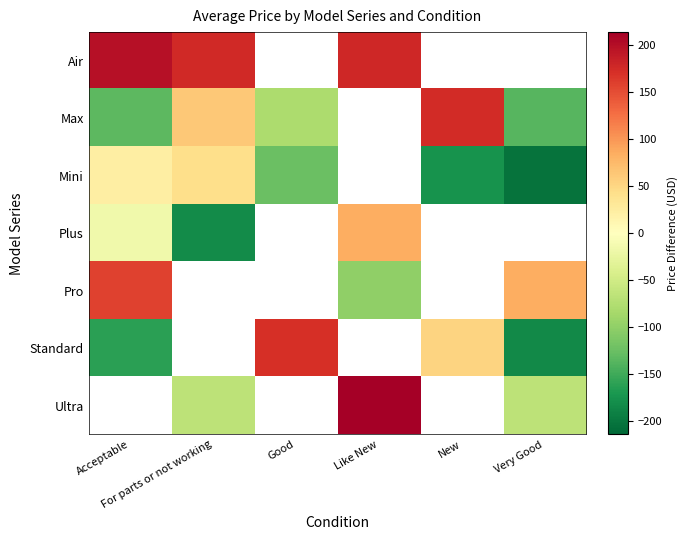

True or false: Max has a value of 174.2 at New.

True